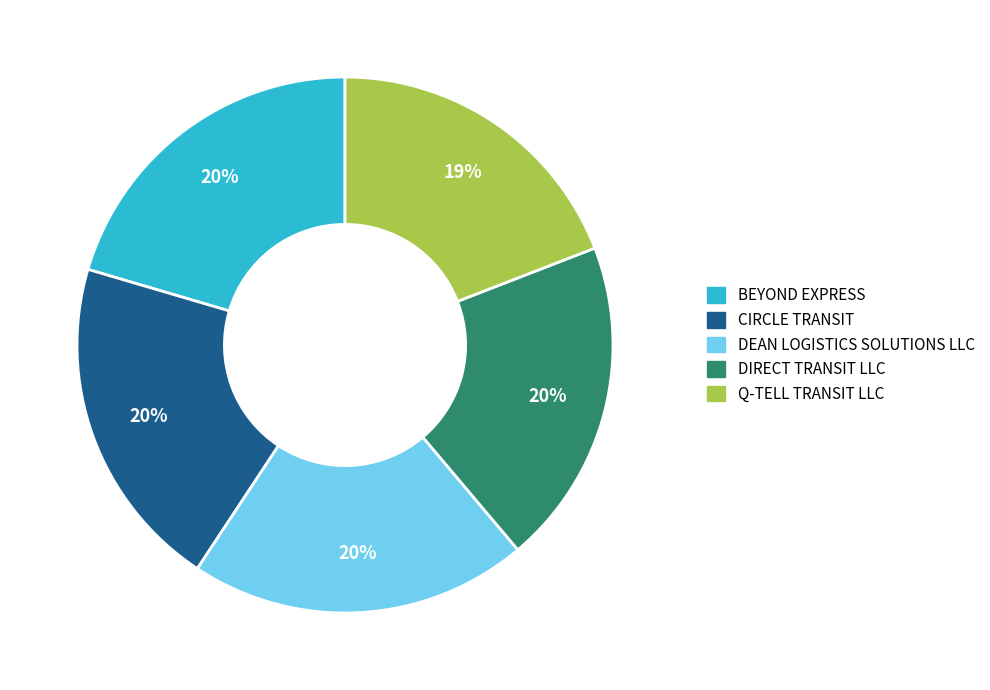

How many segments does this pie chart have?

5